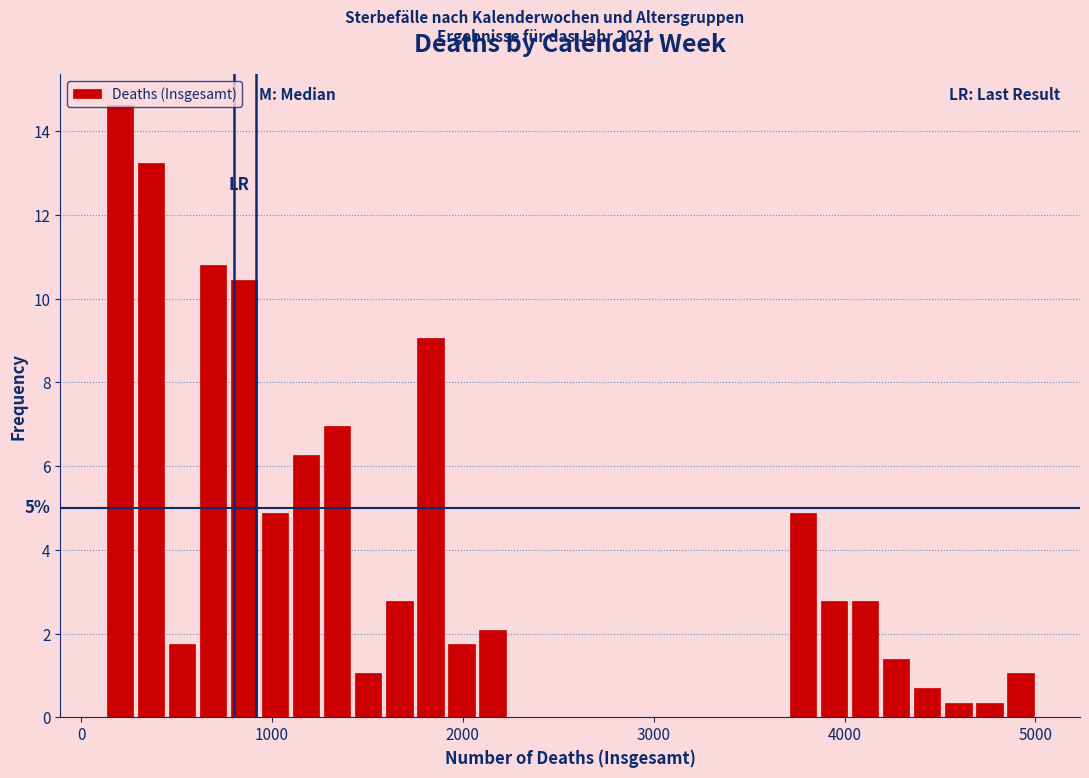

Around what value on the x-axis is the tallest bar? Give the approximate position of its centre, as read against the axis.

200